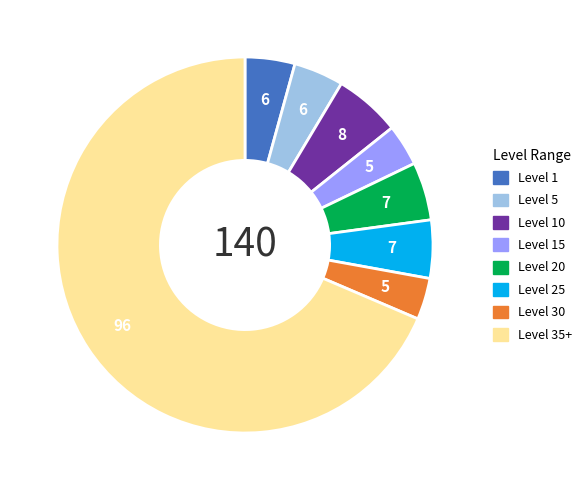

Is there any slice that represents more than half of the pie?

Yes